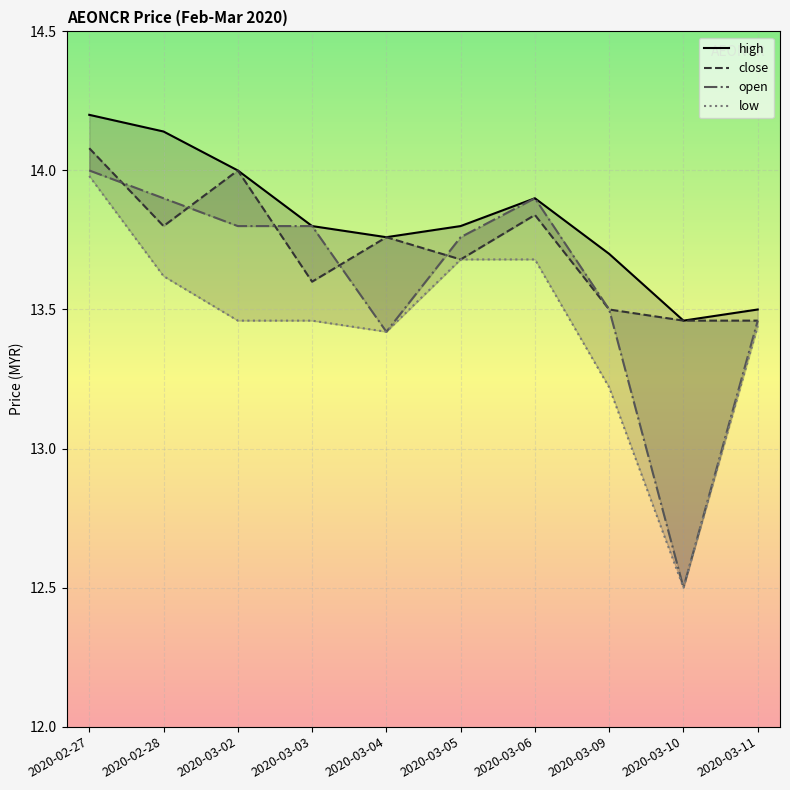

What is the label of the 1st point from the left?

2020-02-27